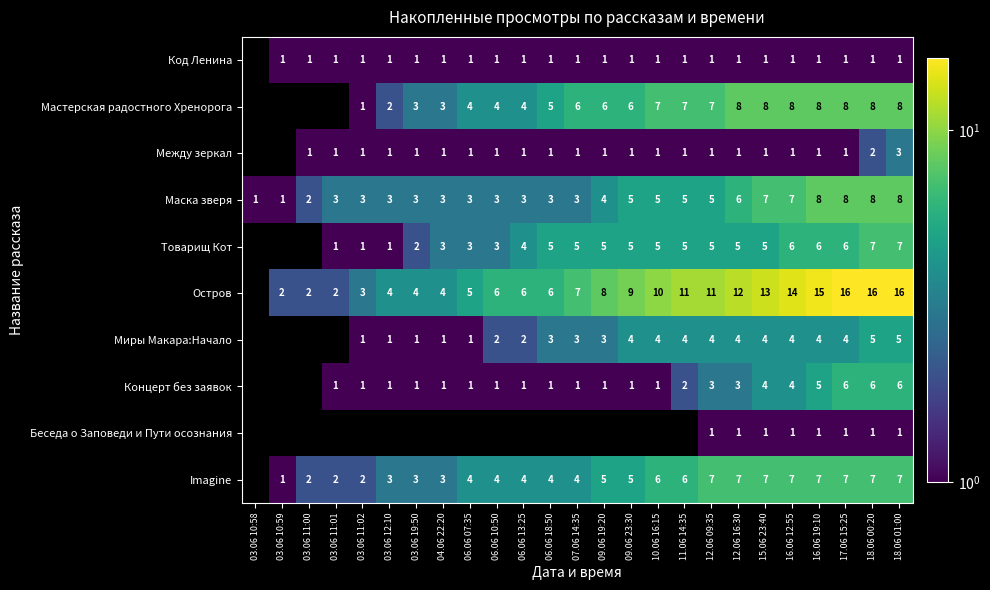

The value of Маска зверя at 11.06 14:35 is 8.5. True or false?

False